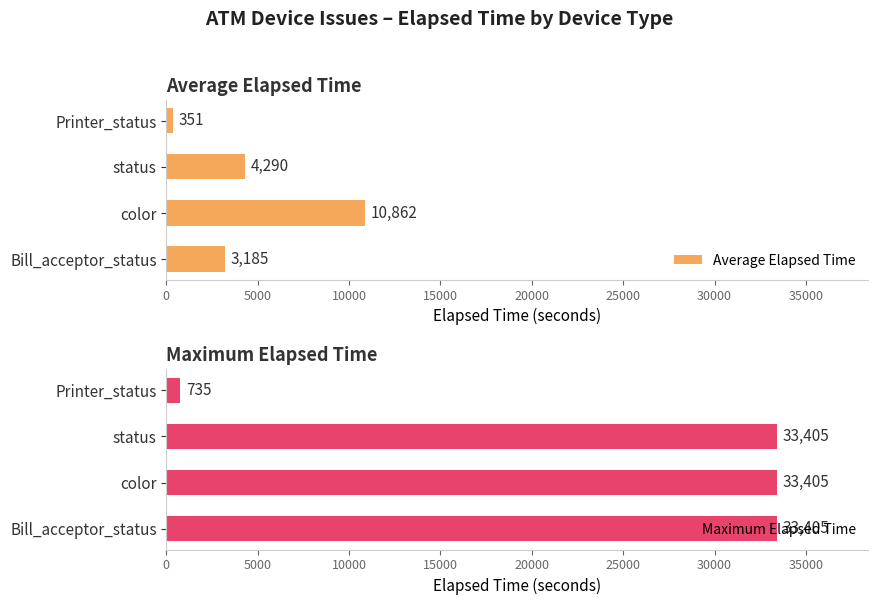

What is the maximum value for Average Elapsed Time?

10862